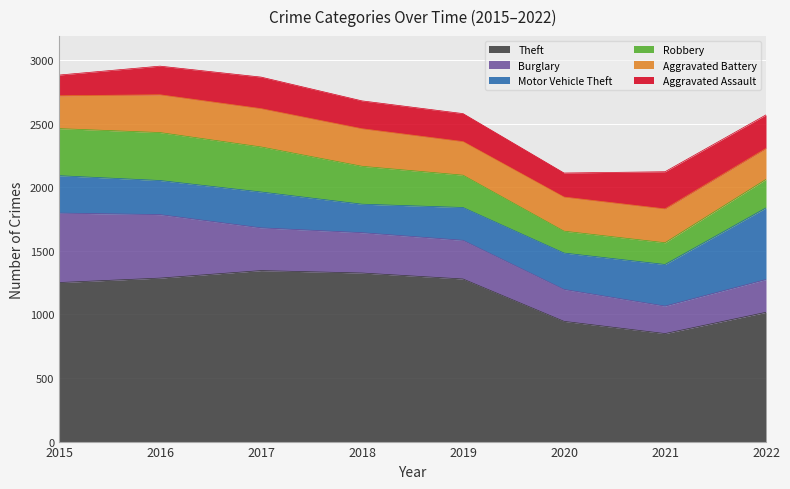

True or false: Theft and Aggravated Battery intersect in this chart.

False